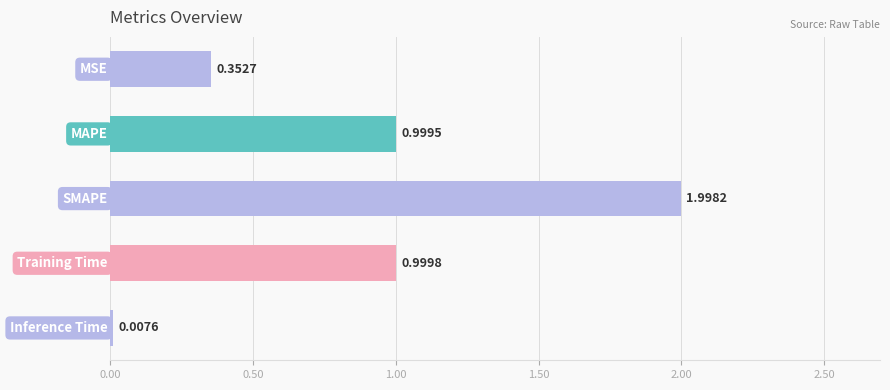

What is the sum of all values?

4.4